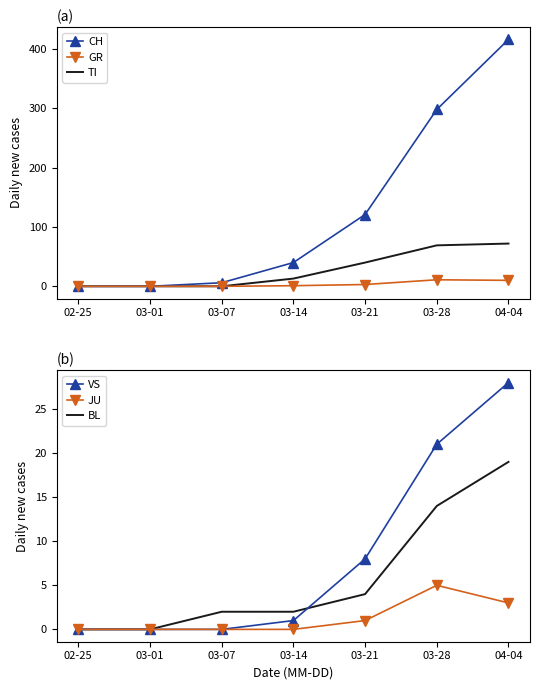

What position from the right is 02-25?

7